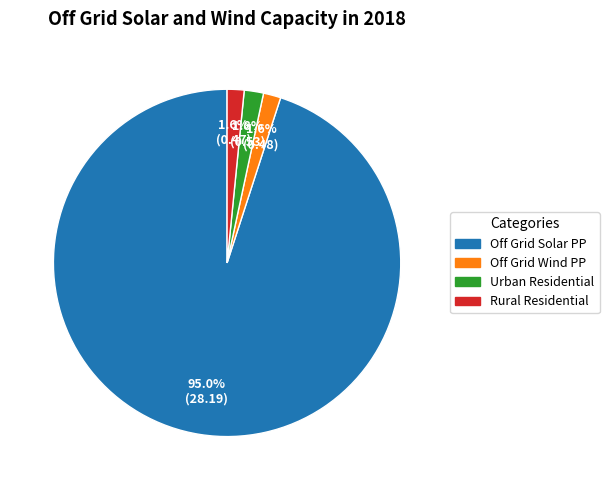

Is there a majority slice in this chart?

Yes